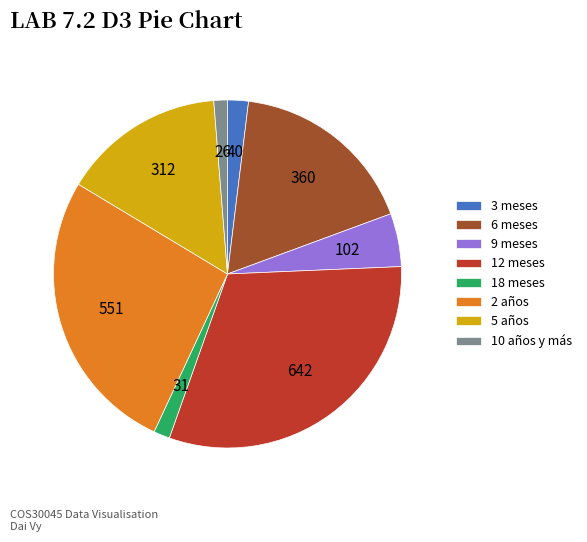

Combined, do 10 años y más and 9 meses account for over 50%?

No